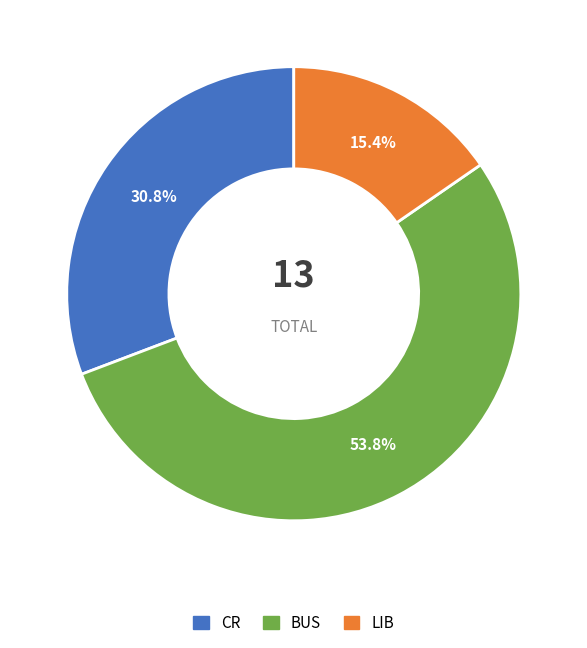

How many slices are in this pie chart?

3